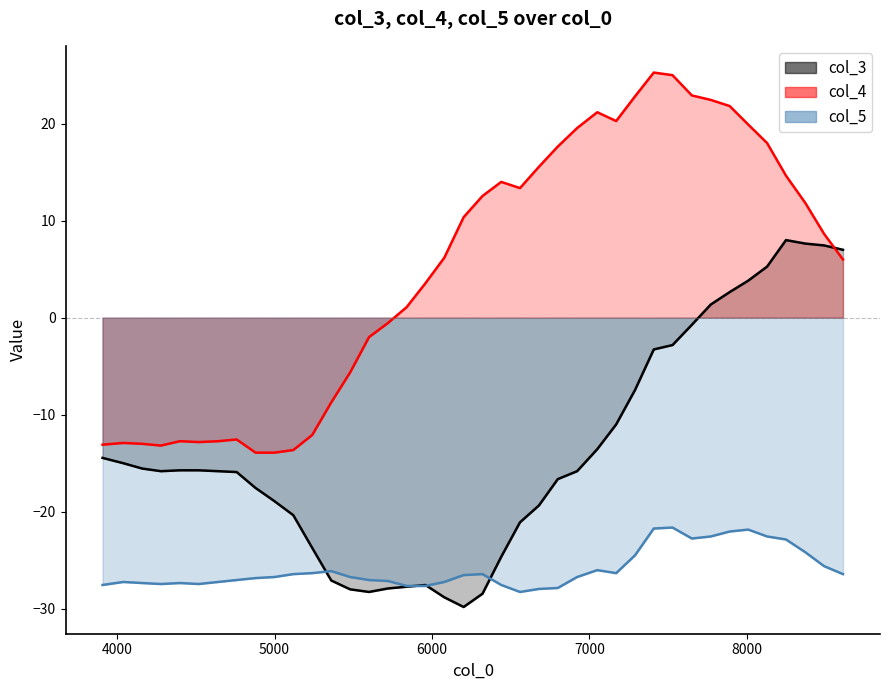

What is the maximum value for col_4?

25.3